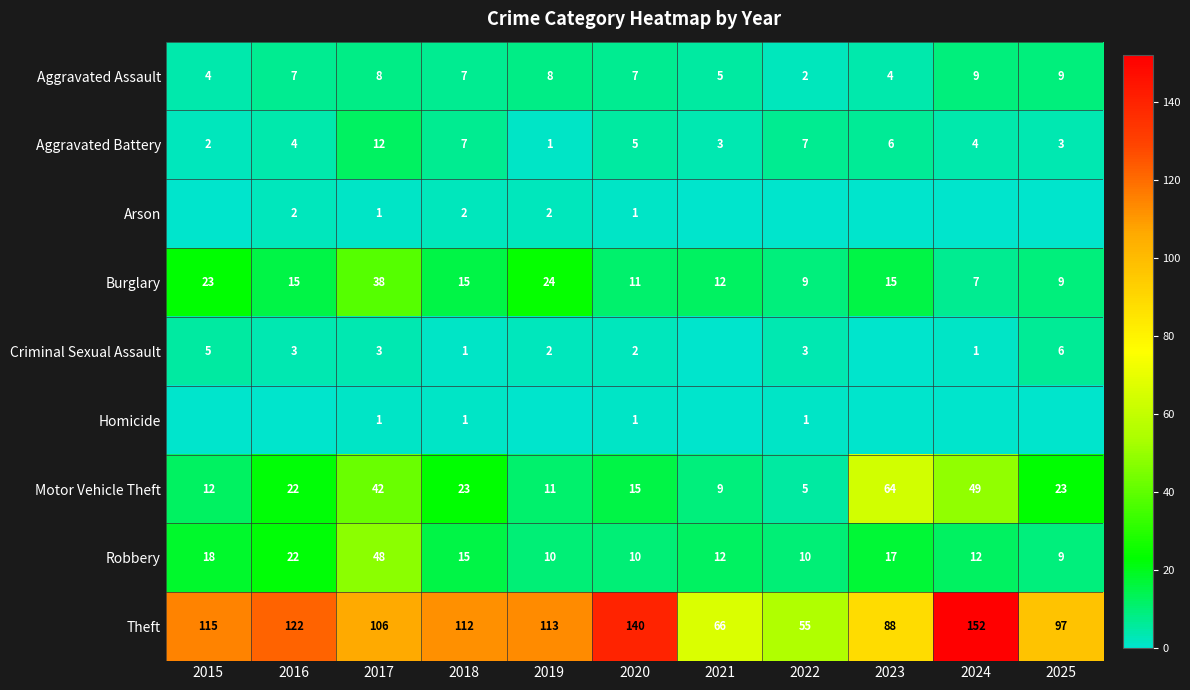

Read the Aggravated Assault value at 2019.

8